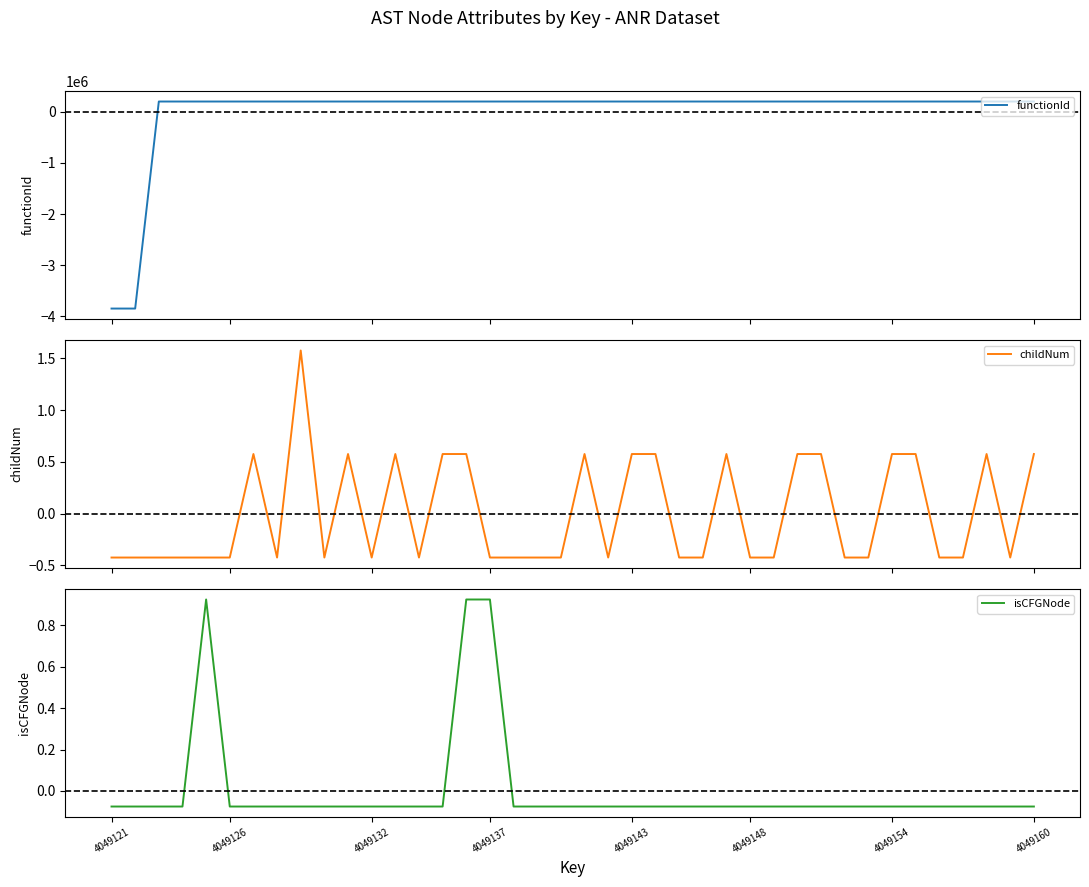

How many negative values does the isCFGNode series have?

37